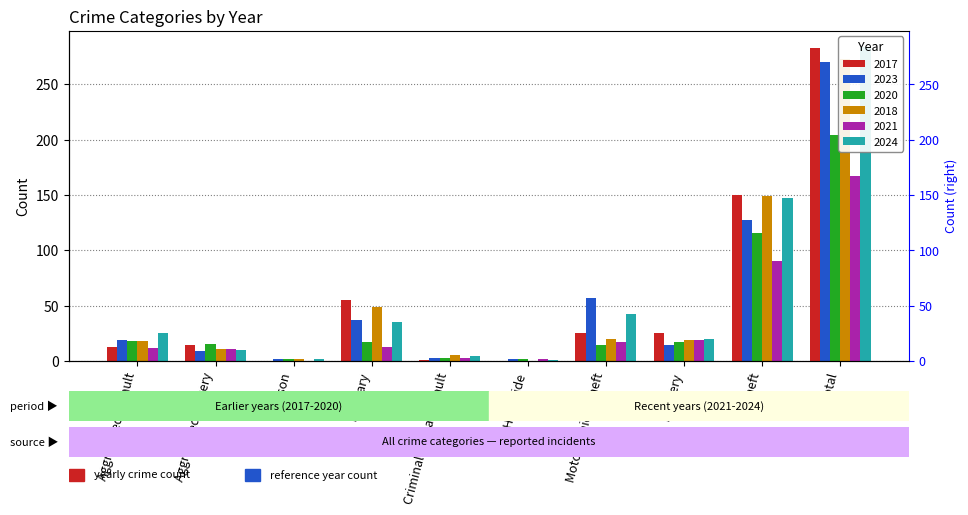

Between Criminal Sexual Assault and Total, which series saw the biggest shift?

2017